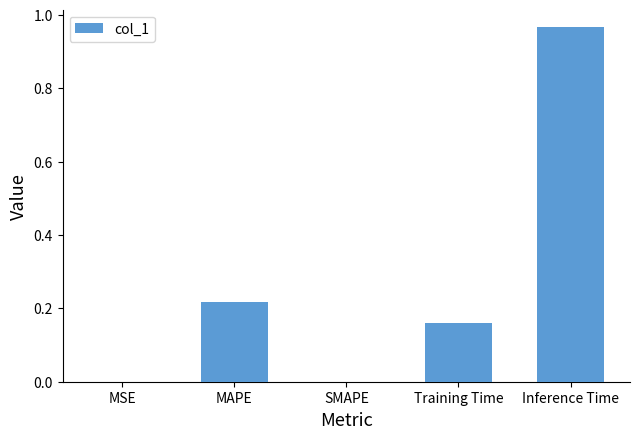

What is the sum of all values?

1.3